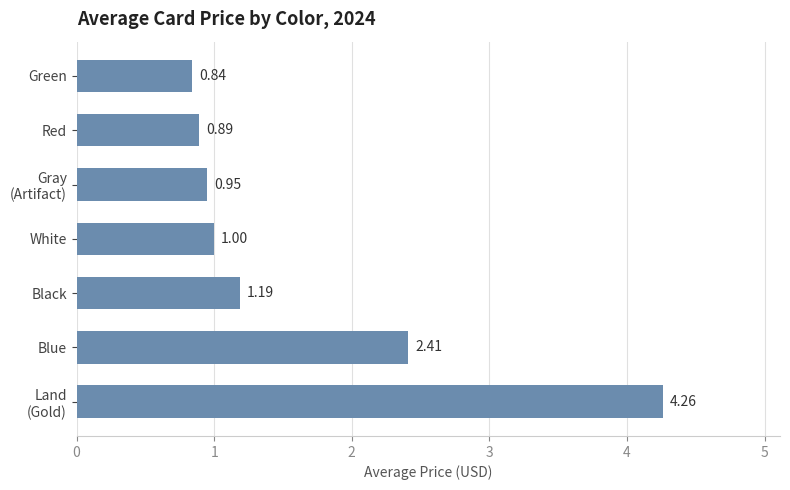

What is the sum of all values?

11.5